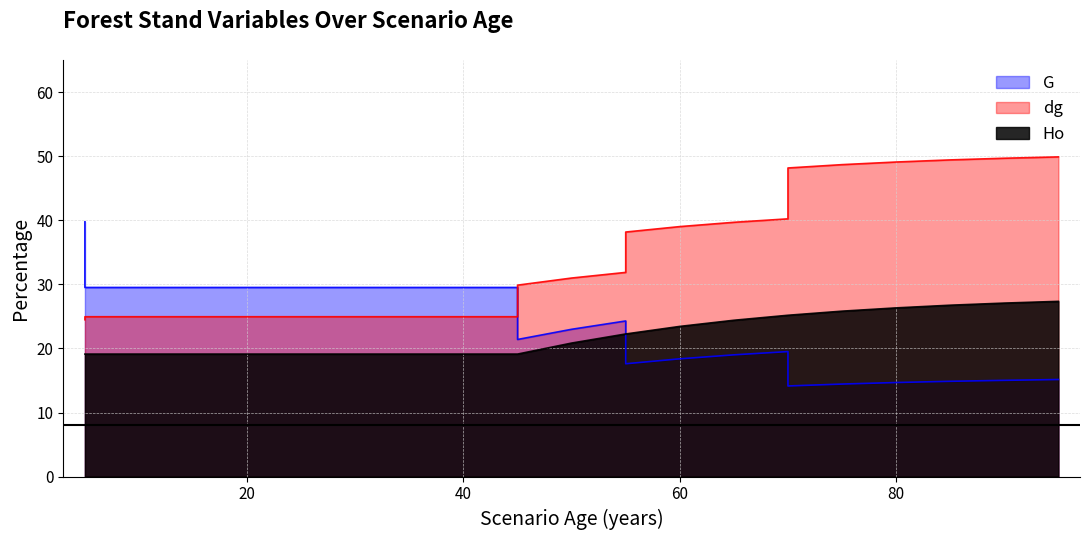

What is the sum of the Ho values at 25 and 55?

41.4